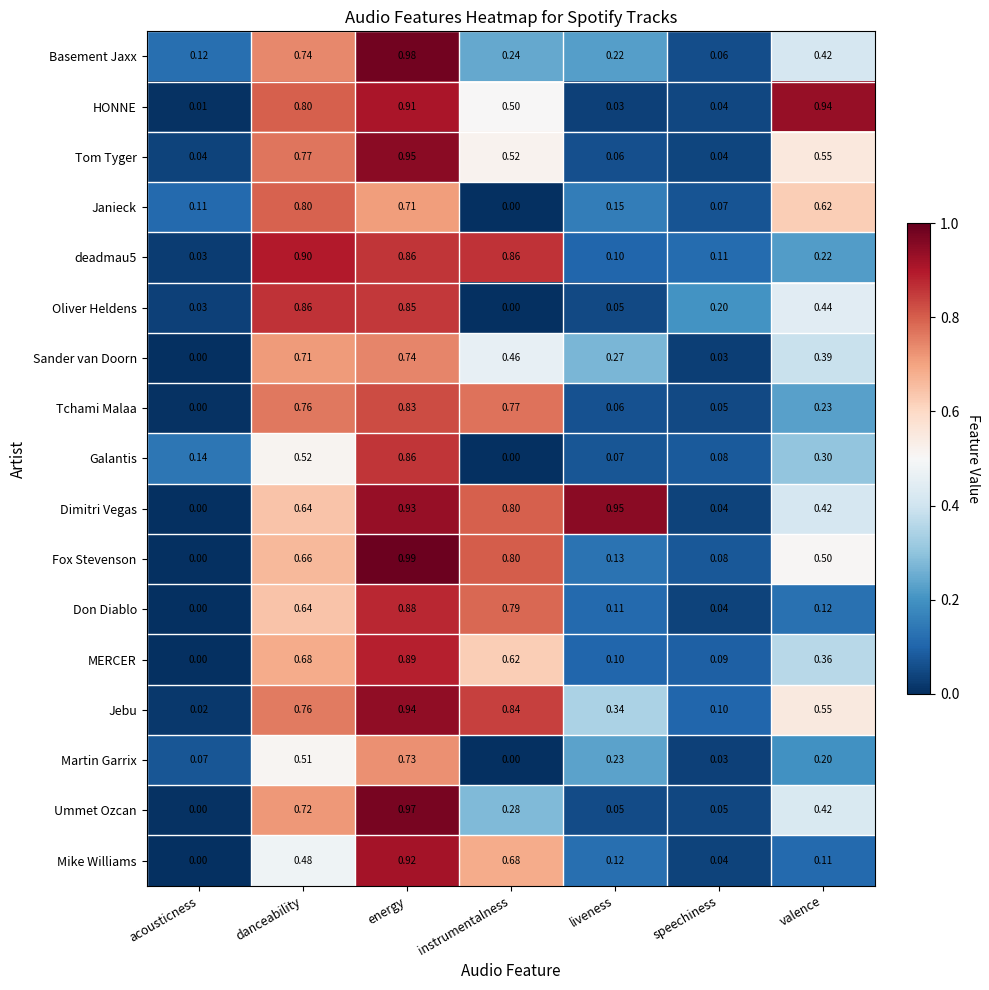

Which series has the largest total across all categories?

Dimitri Vegas